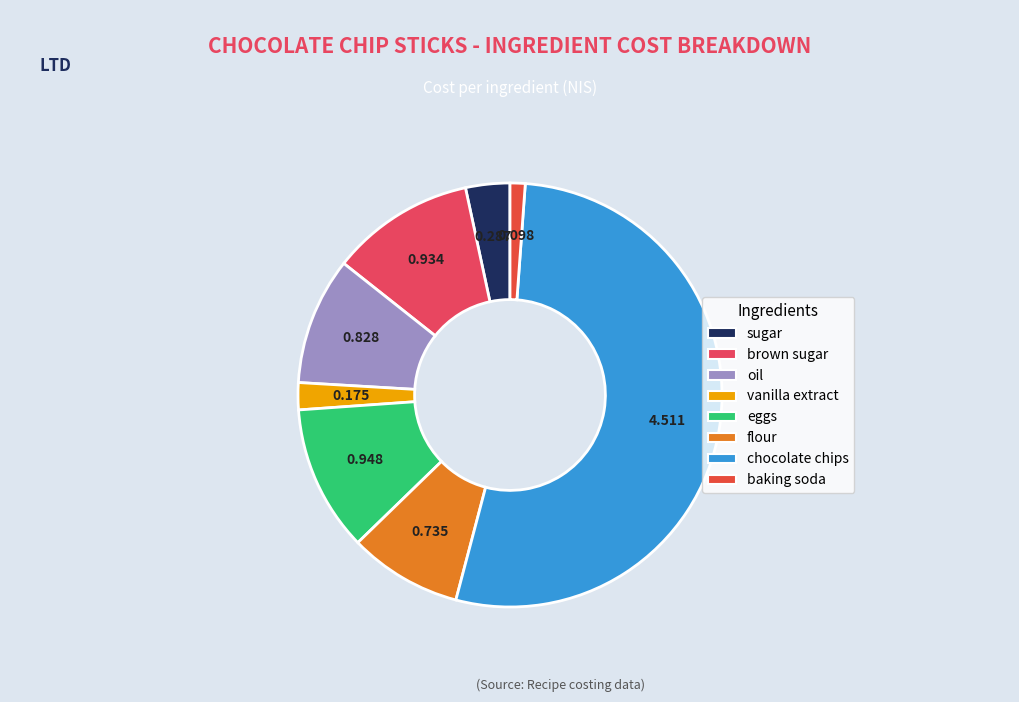

Is the sum of chocolate chips and eggs greater than half?

Yes